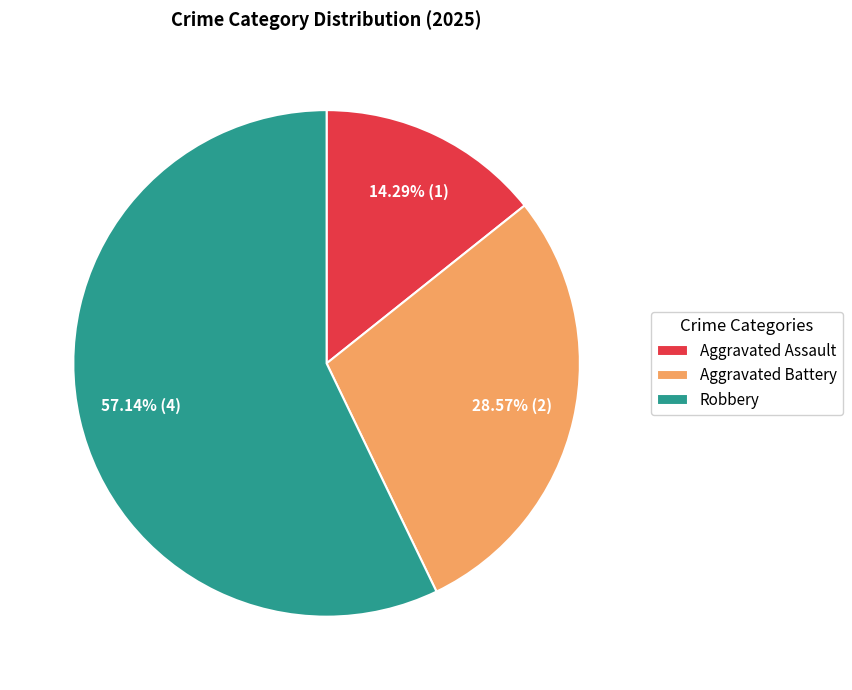

What percentage is the Robbery slice, to the nearest percent?

57%